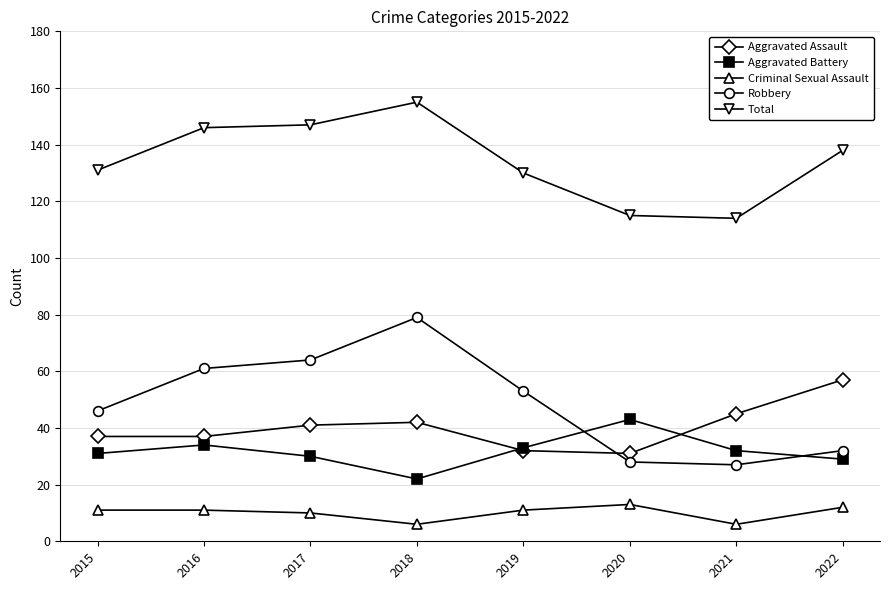

Is this an area chart (filled region under the line)?

No